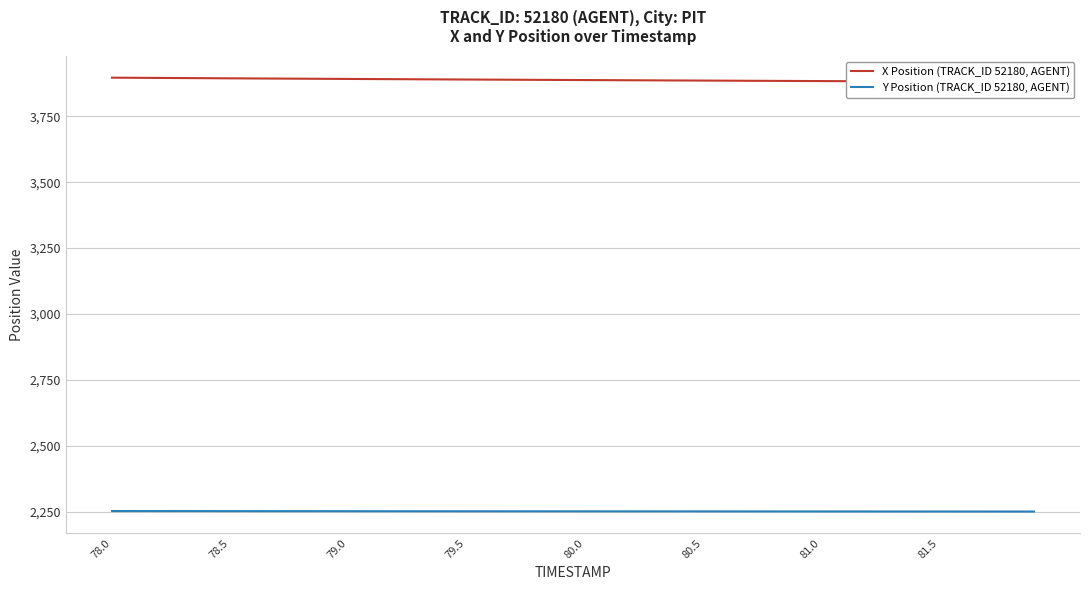

What is the minimum value for Y Position (TRACK_ID 52180, AGENT)?

2250.2